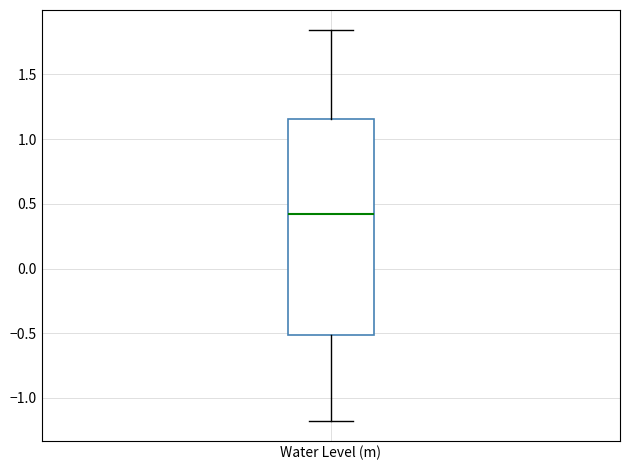

Read this box plot against the y-axis: the position of the median line, the range covered by the box, and the ends of both whiskers. The values are not printed on the chart, so give them approximately, as read against the axis.

median 0.40, box -0.50 to 1.15, whiskers -1.20 to 1.85